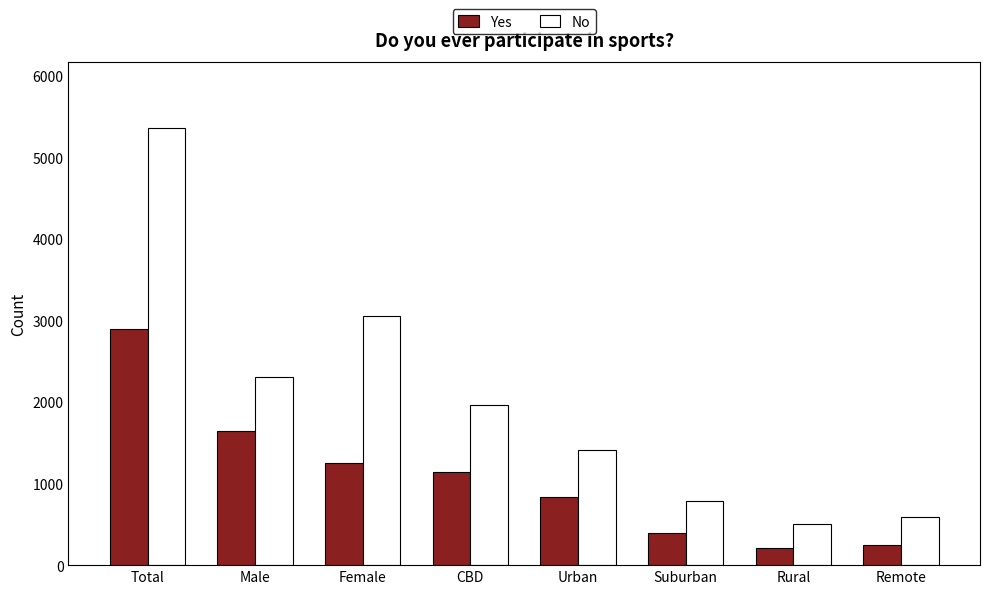

The No series shows 2992 at Total. True or false?

False